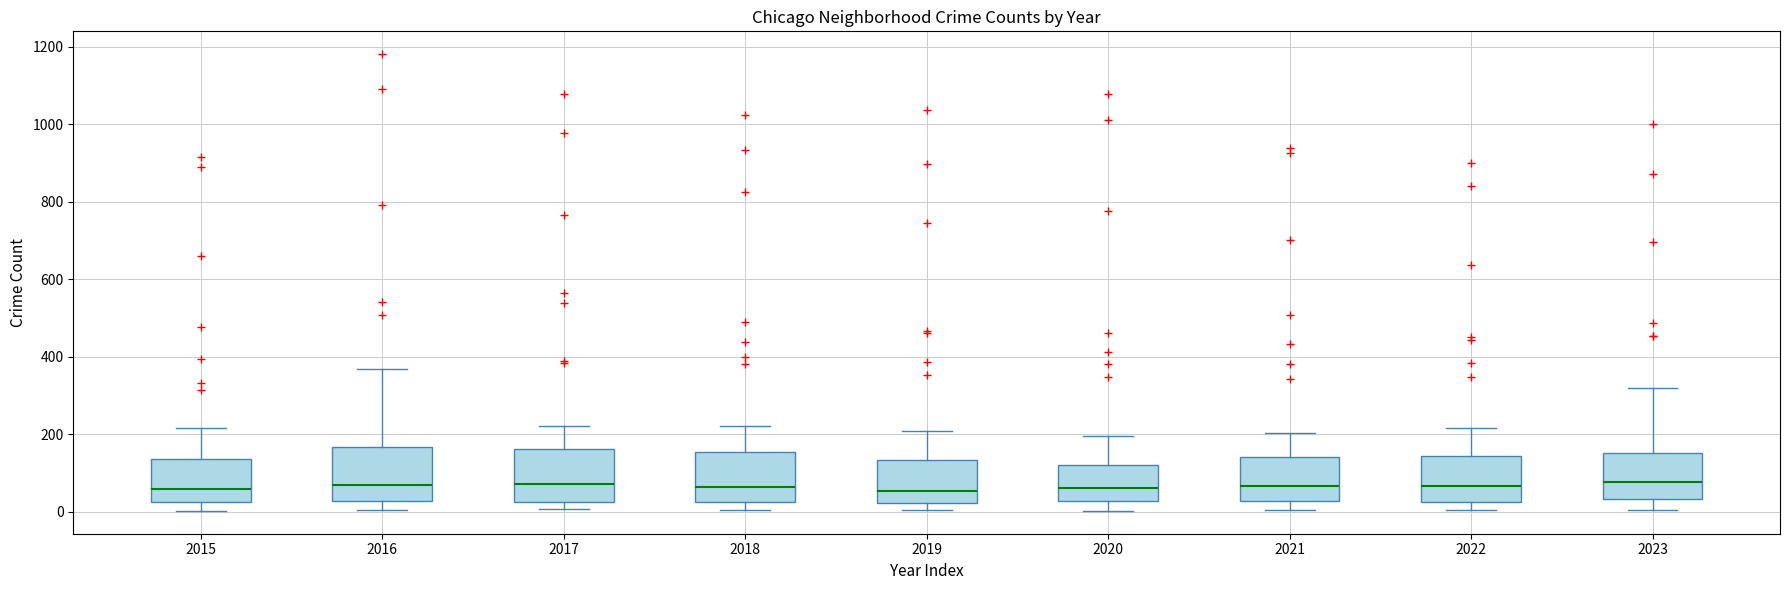

Reading left to right, read every box against the y-axis: the position of its median line, the range the box covers, and the ends of its whiskers. The values are not printed on the chart, so give them approximately, as read against the axis.

2015: median 60, box 20 to 140, whiskers 0 to 220
2016: median 80, box 20 to 160, whiskers 0 to 360
2017: median 80, box 20 to 160, whiskers 0 to 220
2018: median 60, box 20 to 160, whiskers 0 to 220
2019: median 60, box 20 to 140, whiskers 0 to 200
2020: median 60, box 20 to 120, whiskers 0 to 200
2021: median 60, box 20 to 140, whiskers 0 to 200
2022: median 60, box 20 to 140, whiskers 0 to 220
2023: median 80, box 40 to 160, whiskers 0 to 320